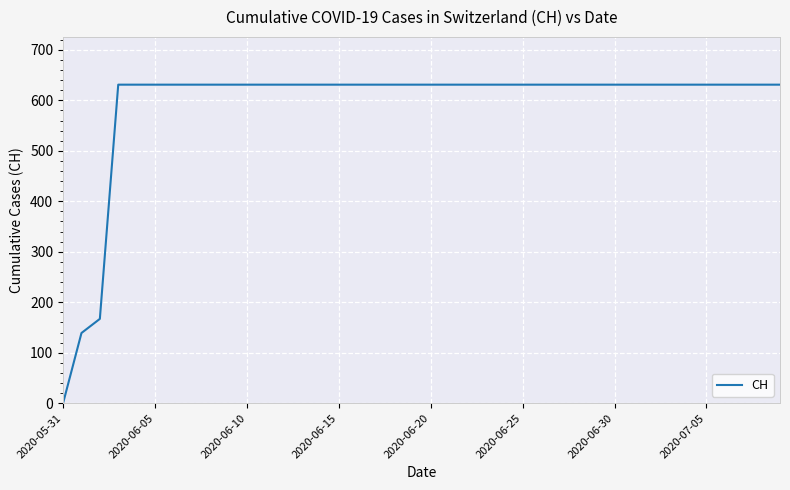

What is the maximum value shown in the chart?

631